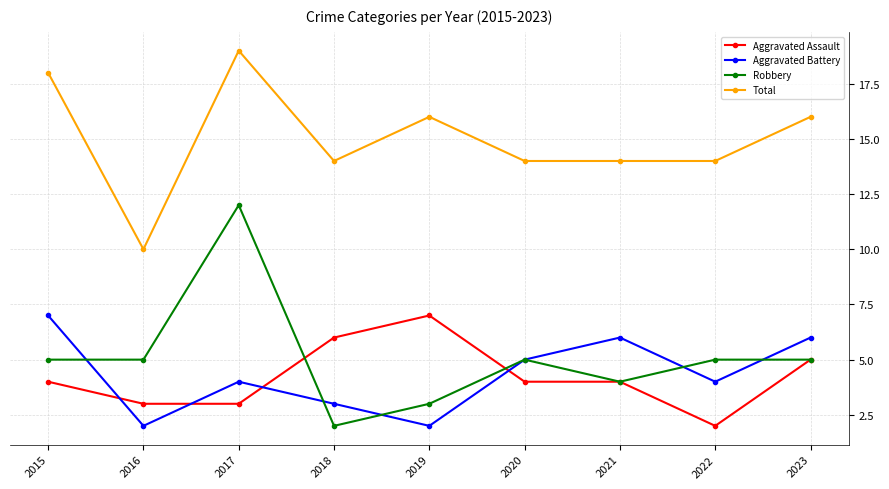

Does the chart have visible grid lines?

Yes